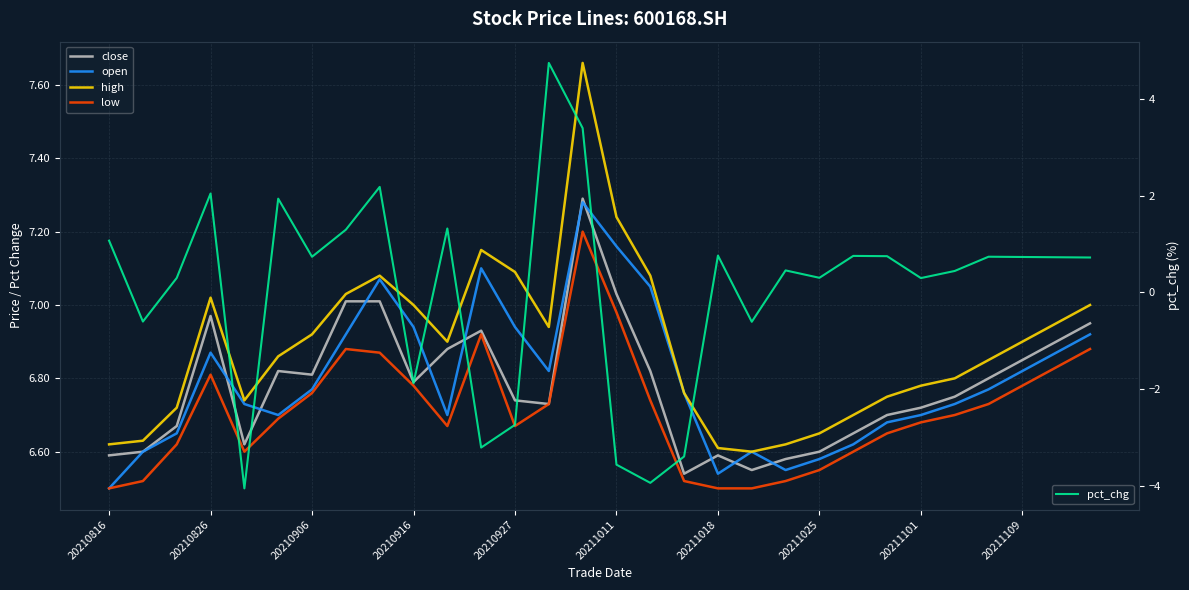

List the series in order of their peak value, highest first.

high, close, open, low, pct_chg